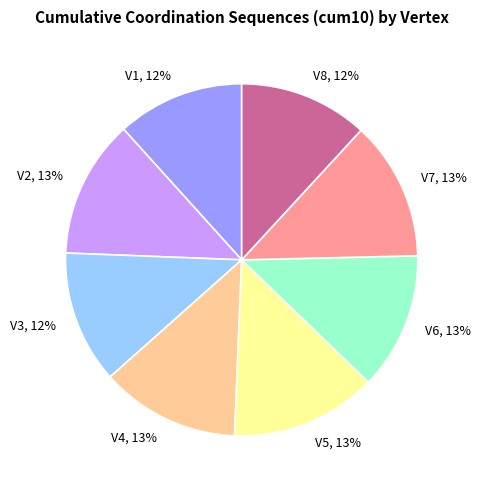

What is the ratio of the value at V5 to the value at V8?

1.1